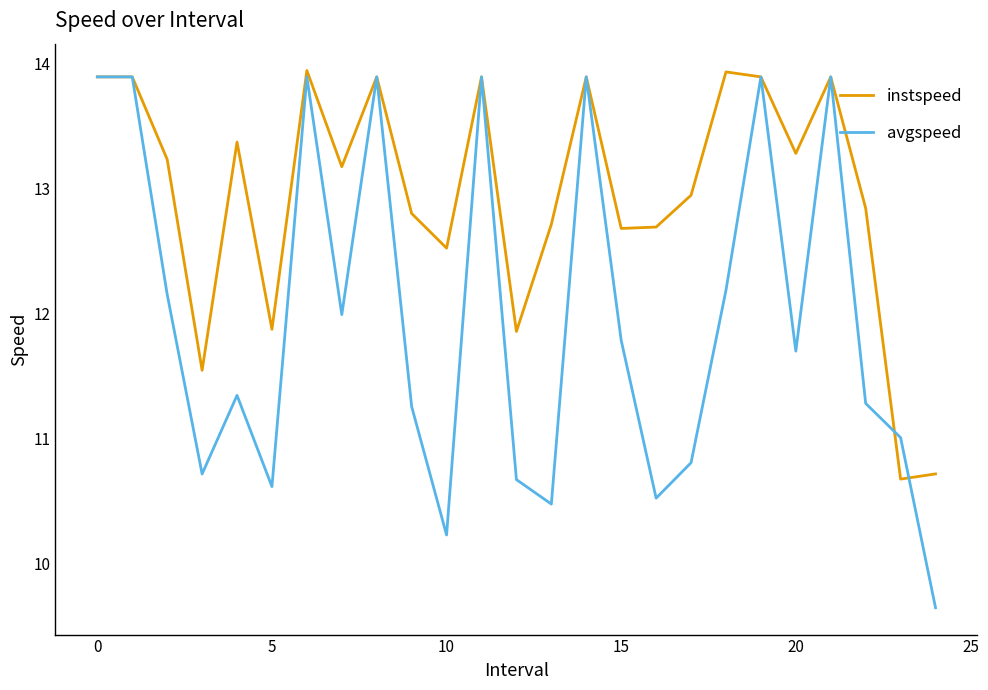

List the series in order of their overall mean, highest first.

instspeed, avgspeed